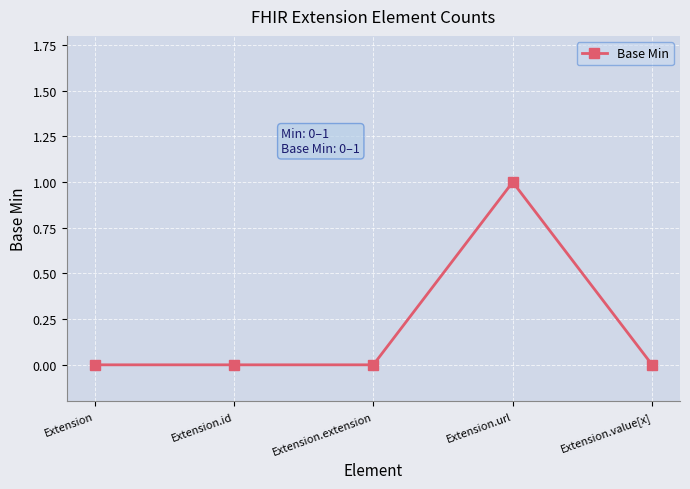

Reading left to right, transcribe all the data shown in this chart.

Extension=0	Extension.id=0	Extension.extension=0	Extension.url=1	Extension.value[x]=0